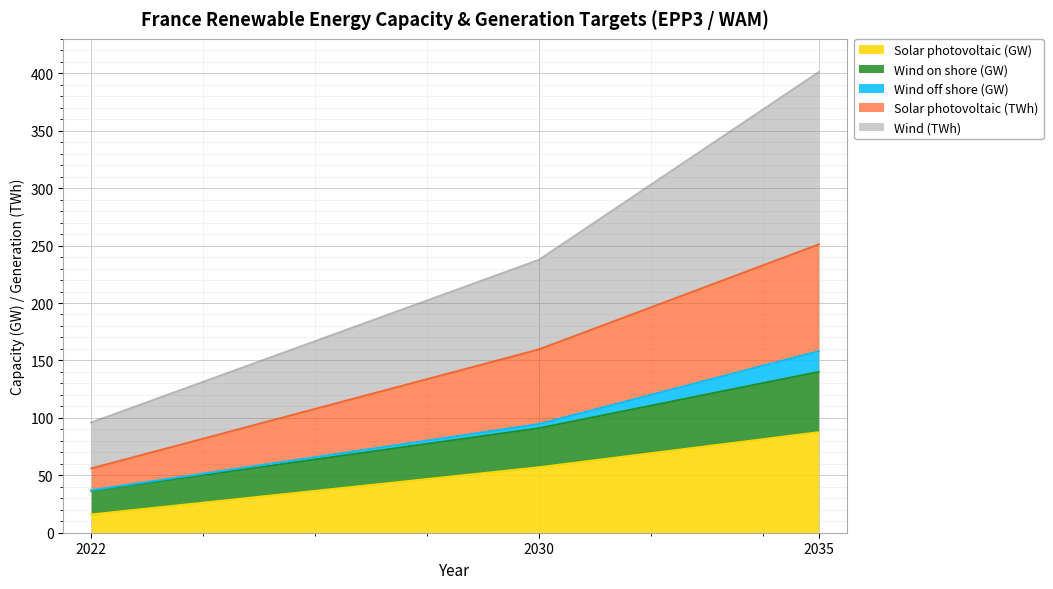

What are all the series names shown in the legend?

Solar photovoltaic (GW), Wind on shore (GW), Wind off shore (GW), Solar photovoltaic (TWh), Wind (TWh)